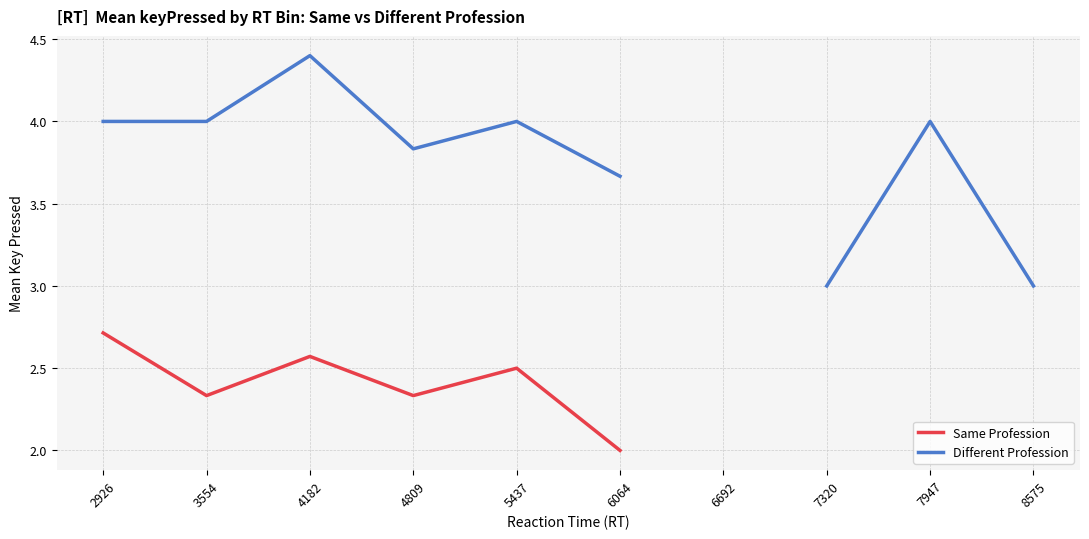

How many lines are shown in the chart?

2